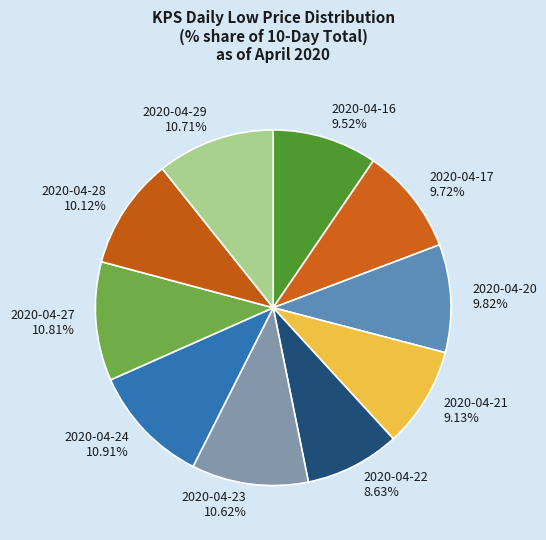

To the nearest percent, what is the difference between the 2020-04-28 and 2020-04-22 slice percentages?

1%